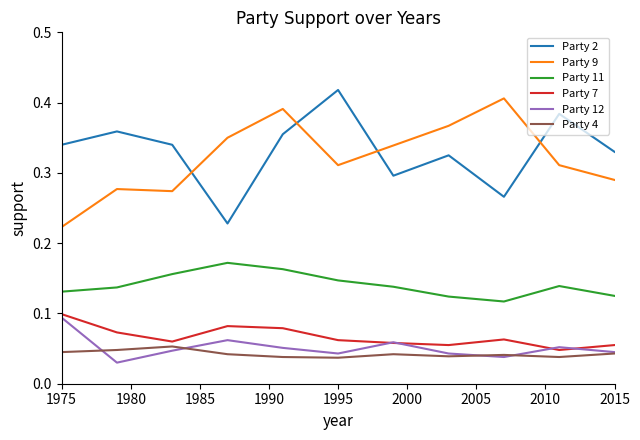

True or false: Party 11 and Party 2 intersect in this chart.

False